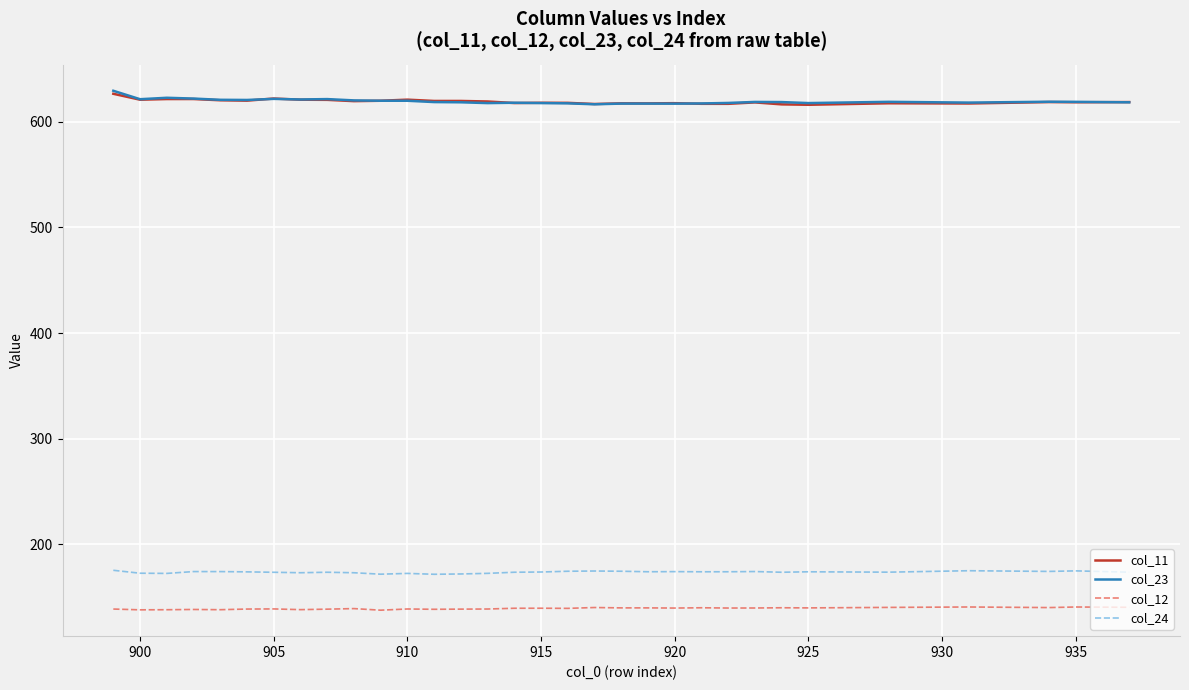

True or false: col_12 and col_11 intersect in this chart.

False